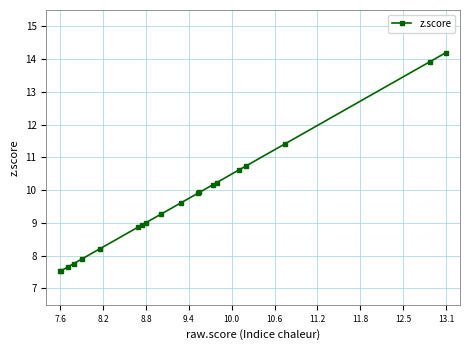

What is the greatest value displayed?

14.2